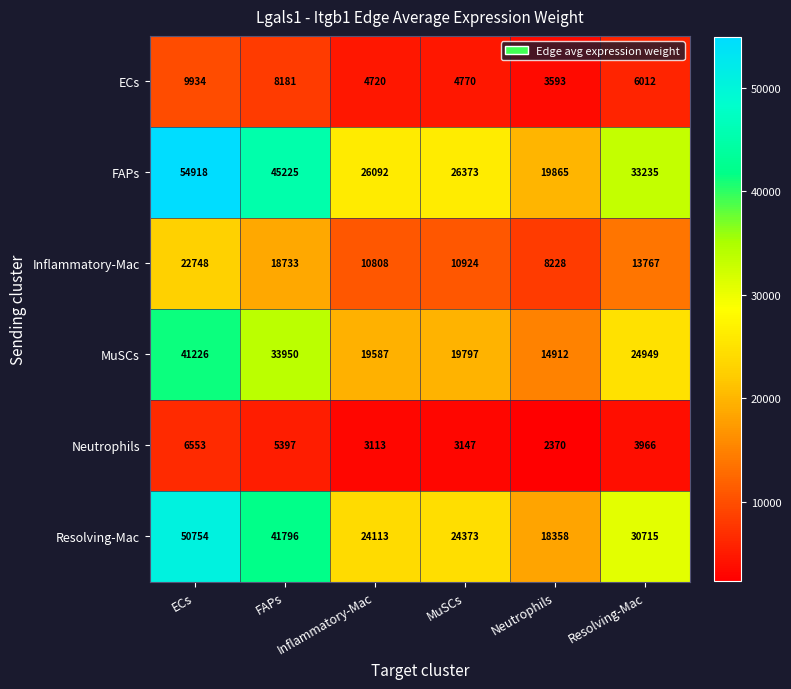

At how many categories does at least one series exceed 19297?

6